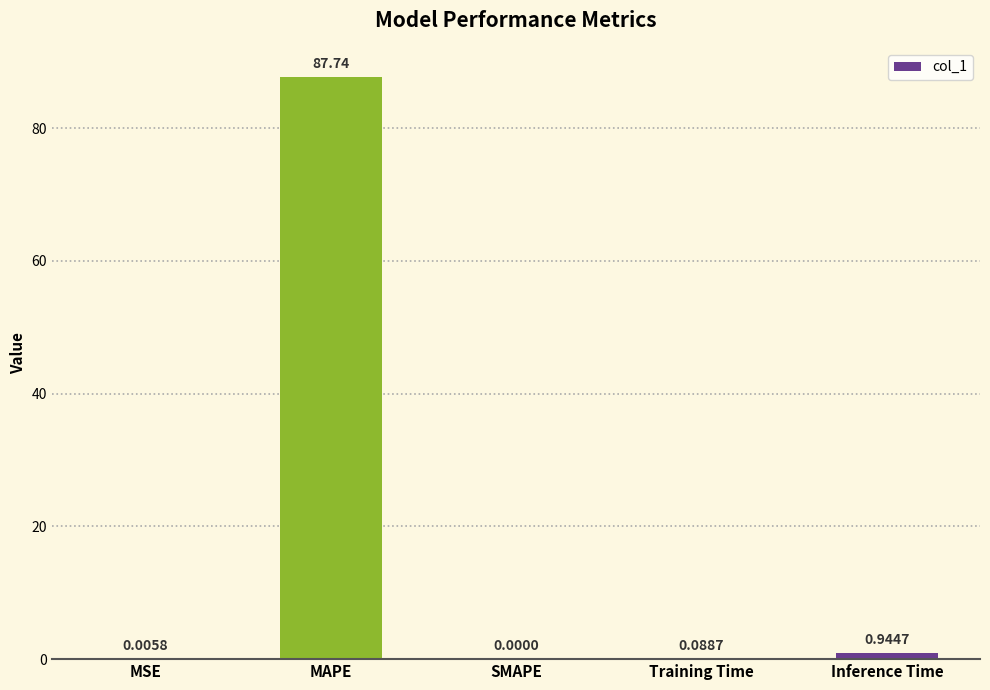

What is the greatest value displayed?

87.7